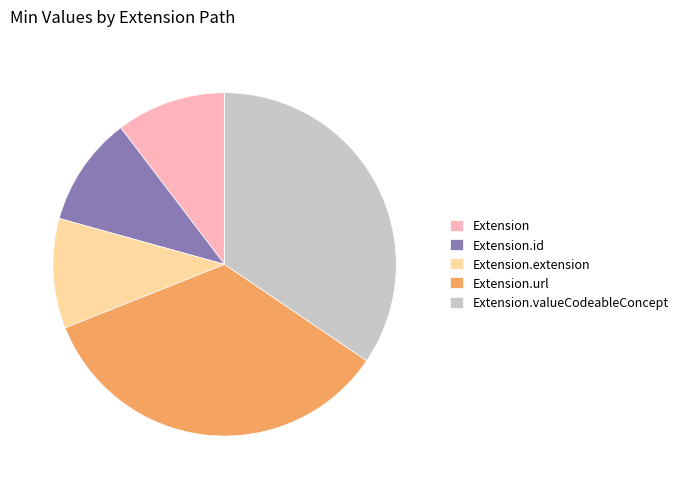

How many segments does this pie chart have?

5